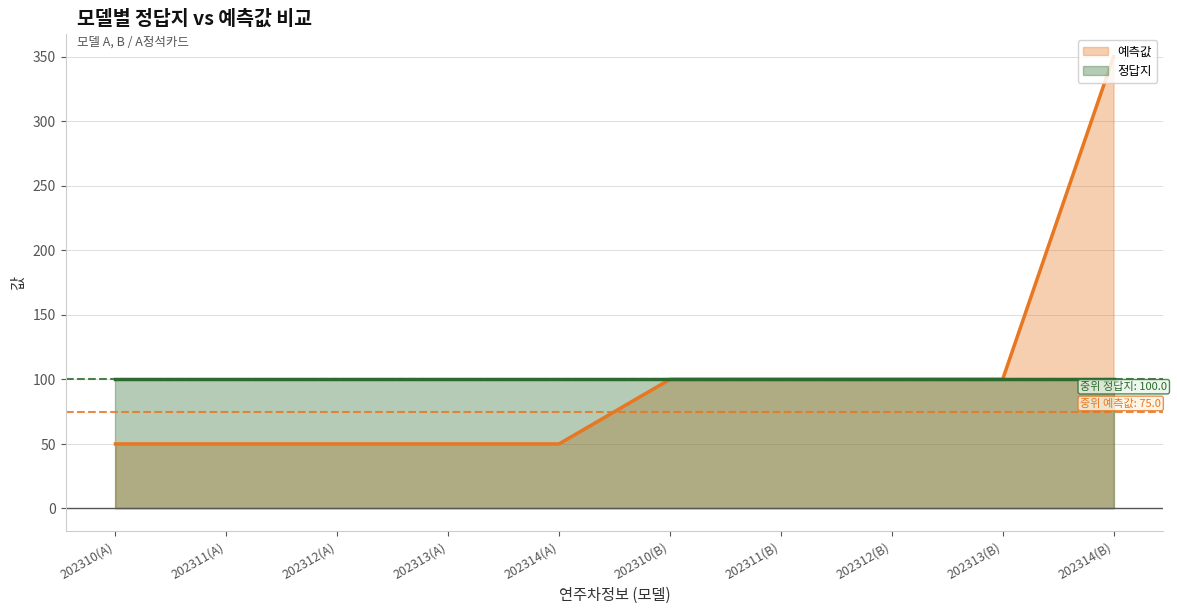

True or false: 정답지 (line) and 예측값 (line) intersect in this chart.

False